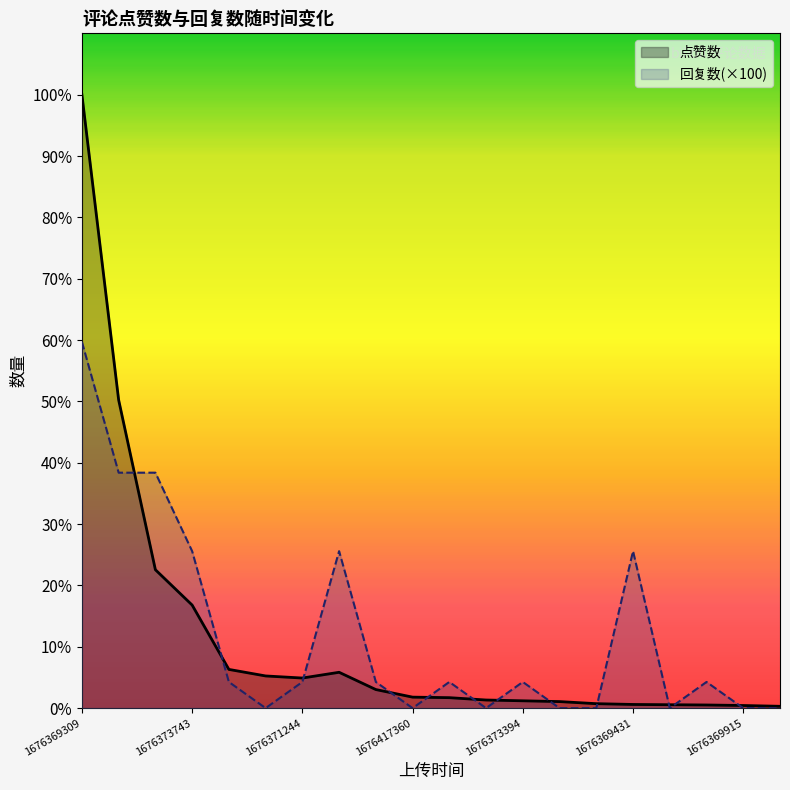

How many values in the 回复数(×100) series exceed 100?

6